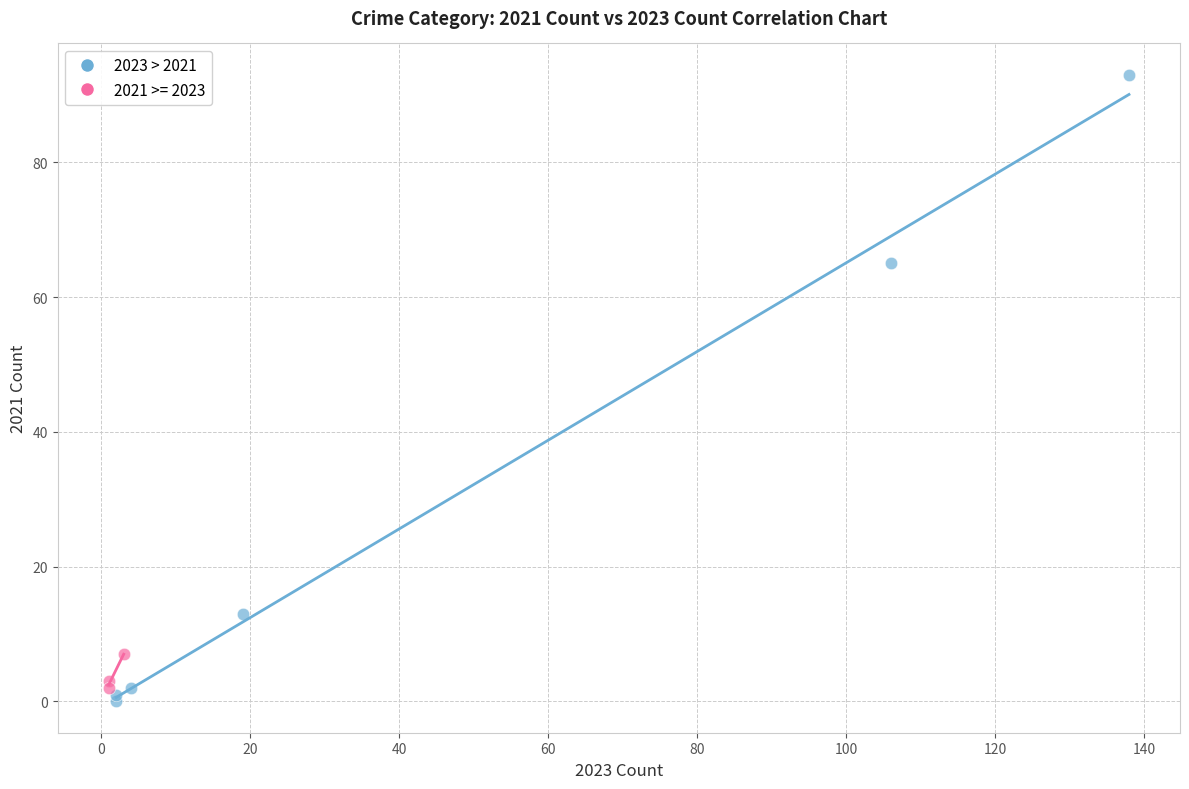

Which series has the largest Y range (max minus min)?

2023 > 2021